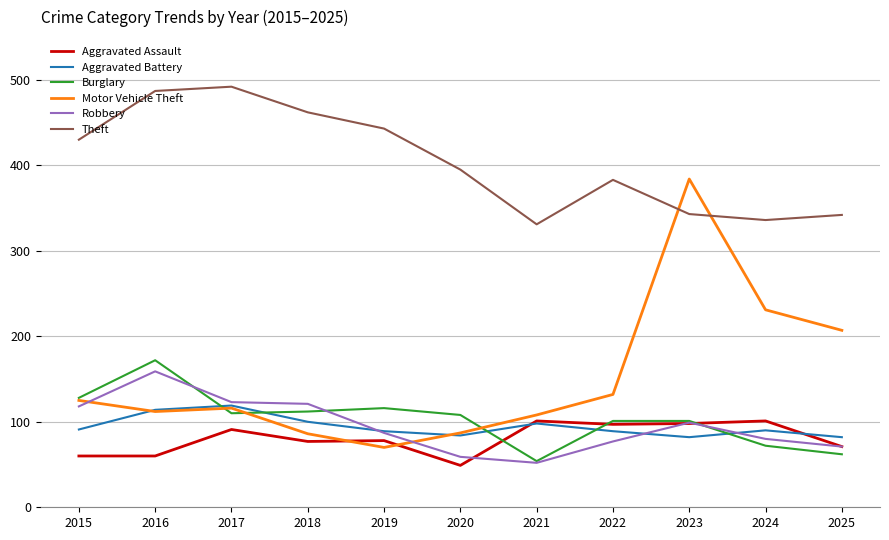

What is the maximum value shown in the chart?

492